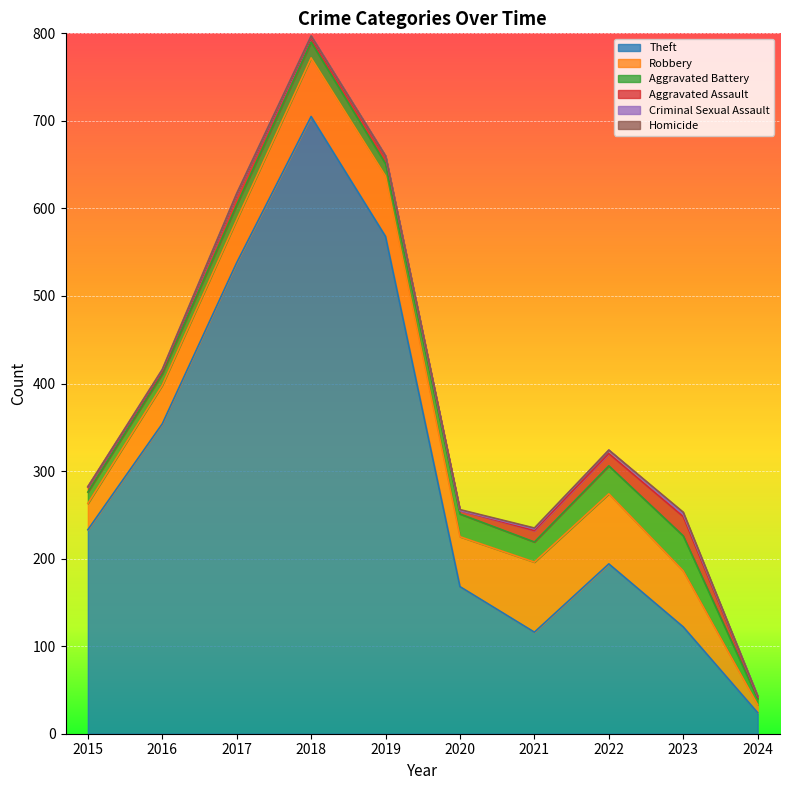

True or false: Robbery and Aggravated Assault cross at least once.

False